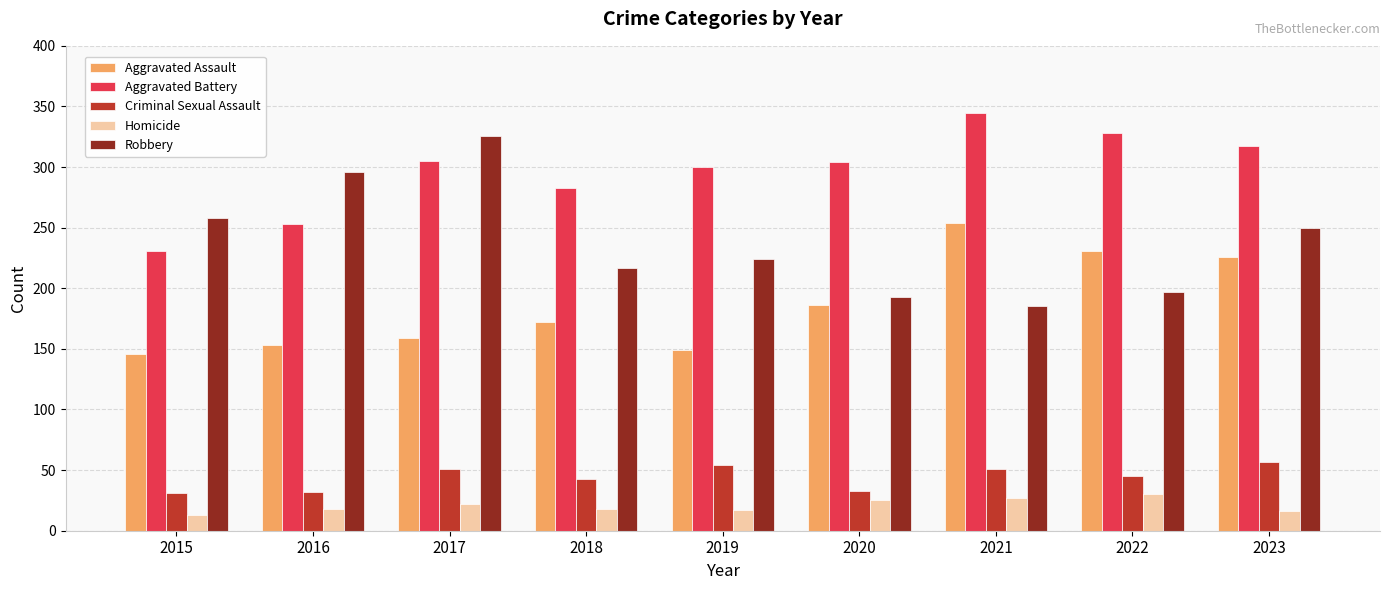

Which series has the widest spread of values?

Robbery